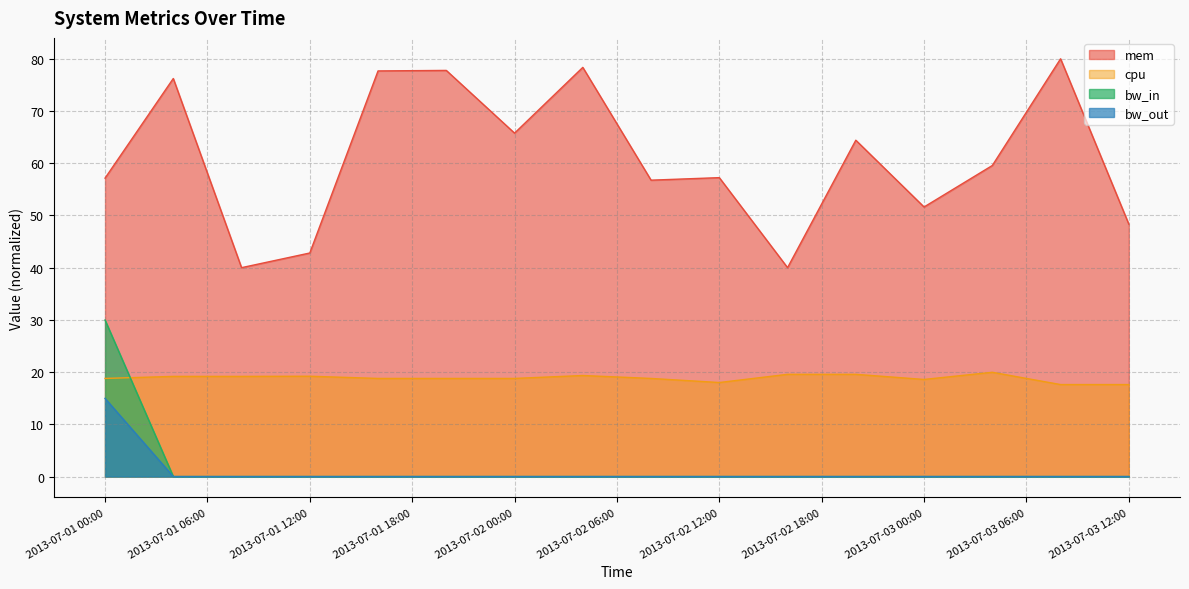

How many interior local valleys does the cpu series have?

2